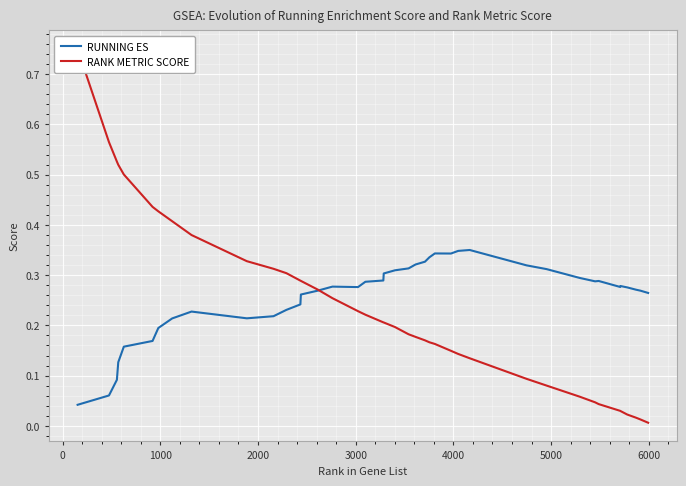

Reading left to right, what are all the values shown in this chart?

RUNNING ES: 0.0	0.1	0.1	0.1	0.2	0.2	0.2	0.2	0.2	0.2	0.2	0.2	0.2	0.3	0.3	0.3	0.3	0.3	0.3	0.3	0.3	0.3	0.3	0.3	0.3	0.3	0.3	0.3	0.4	0.3	0.3	0.3	0.3	0.3	0.3	0.3	0.3	0.3	0.3	0.3
RANK METRIC SCORE: 0.7	0.6	0.5	0.5	0.5	0.4	0.4	0.4	0.4	0.3	0.3	0.3	0.3	0.3	0.3	0.3	0.2	0.2	0.2	0.2	0.2	0.2	0.2	0.2	0.2	0.2	0.1	0.1	0.1	0.1	0.1	0.1	0.0	0.0	0.0	0.0	0.0	0.0	0.0	0.0